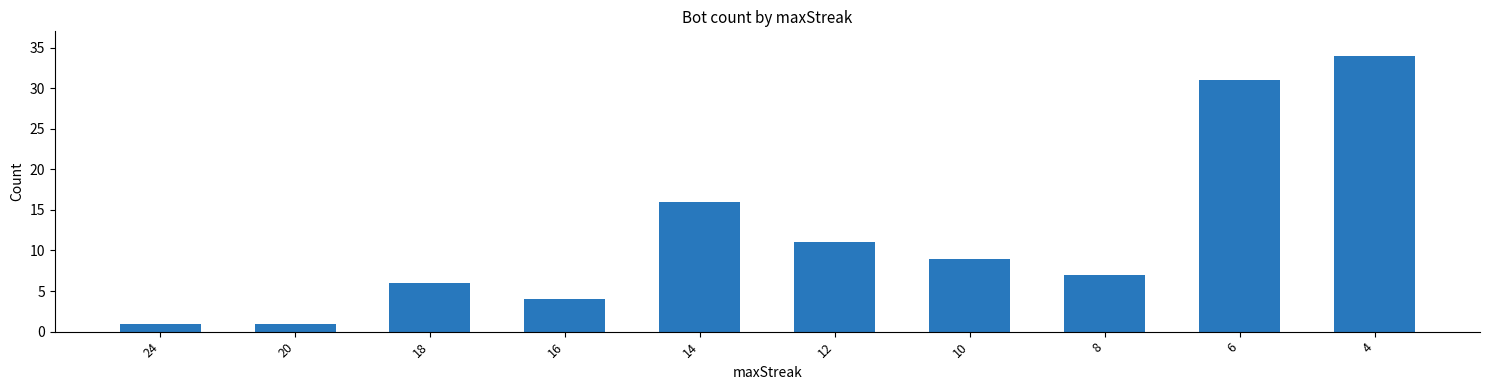

What is the smallest value displayed?

1